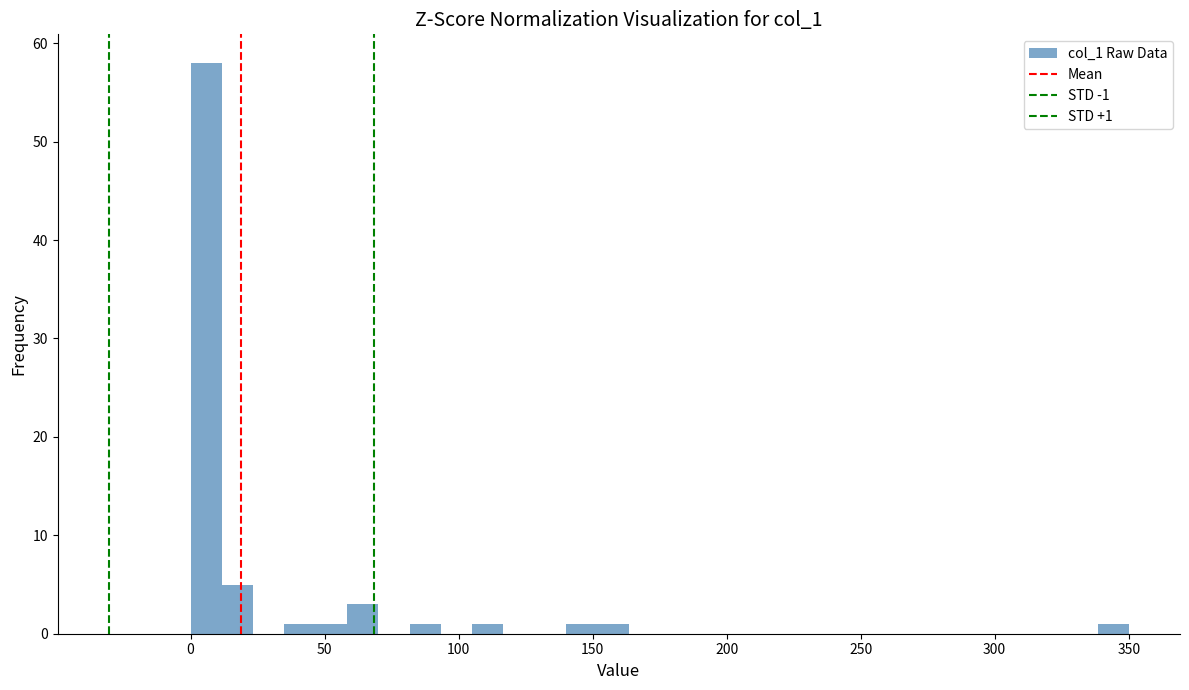

Read against the x-axis, roughly where is the centre of the tallest bar?

5